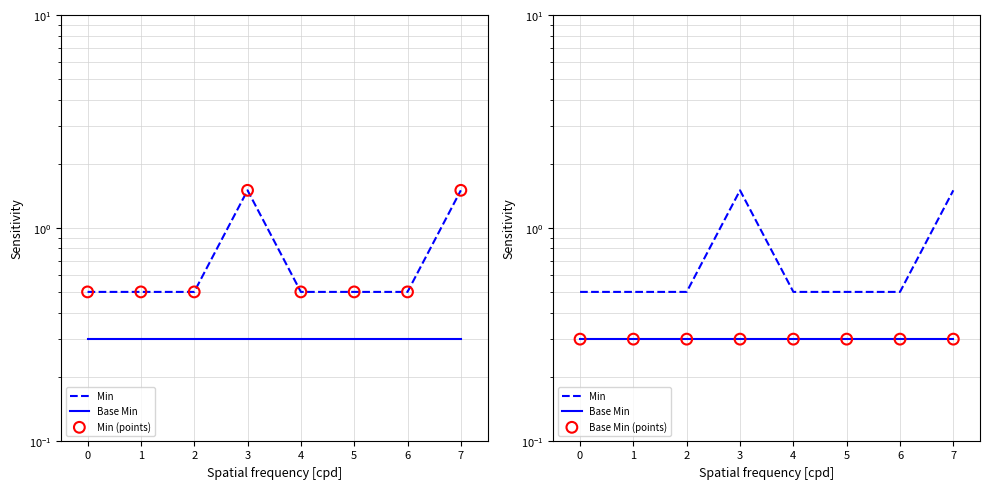

Is the value of Min at 2 greater than the value of Base Min at 6?

Yes